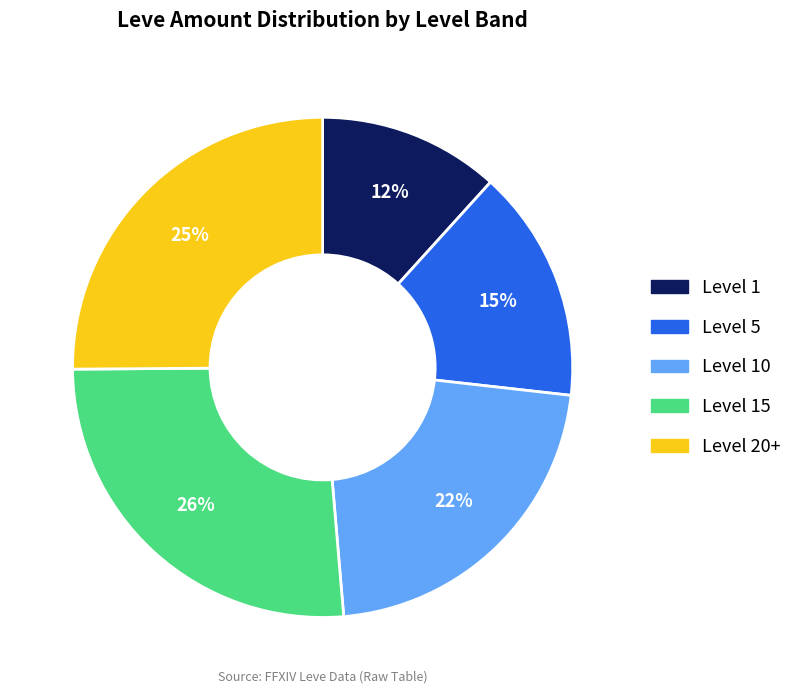

Is there a majority slice in this chart?

No